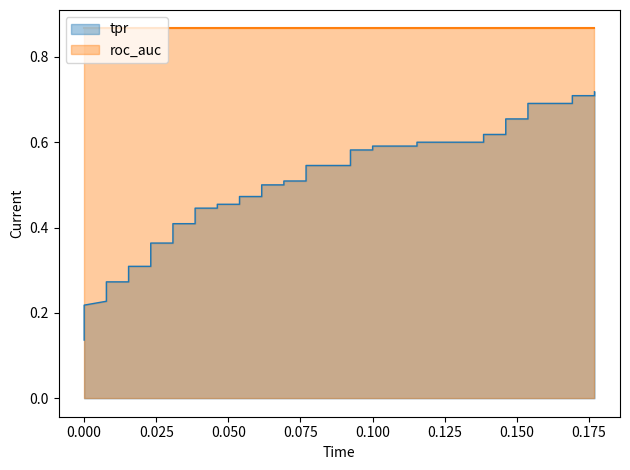

What is the sum of all fpr values?

3.0